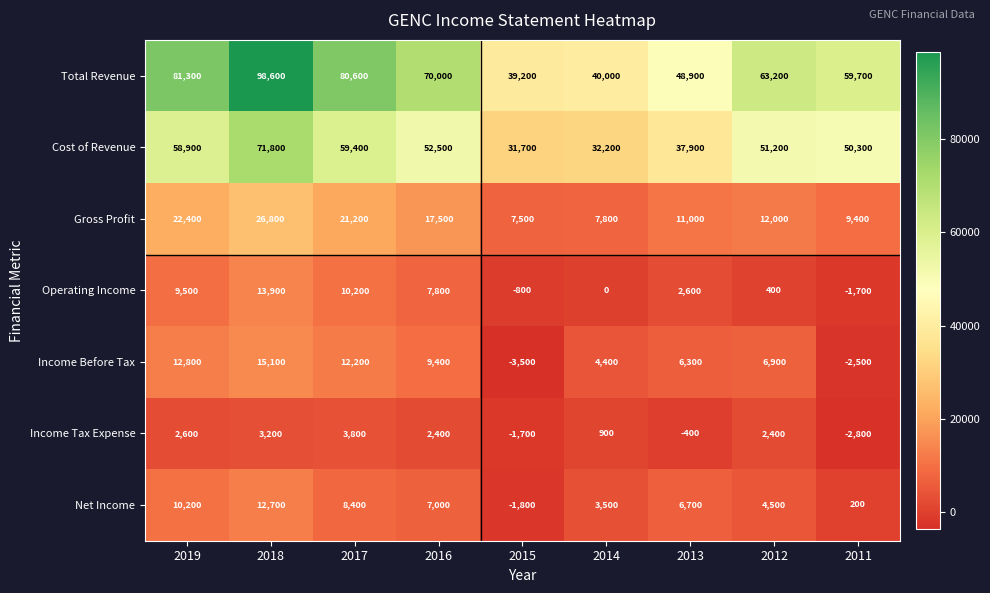

What is the average value of the Income Before Tax series?

6789